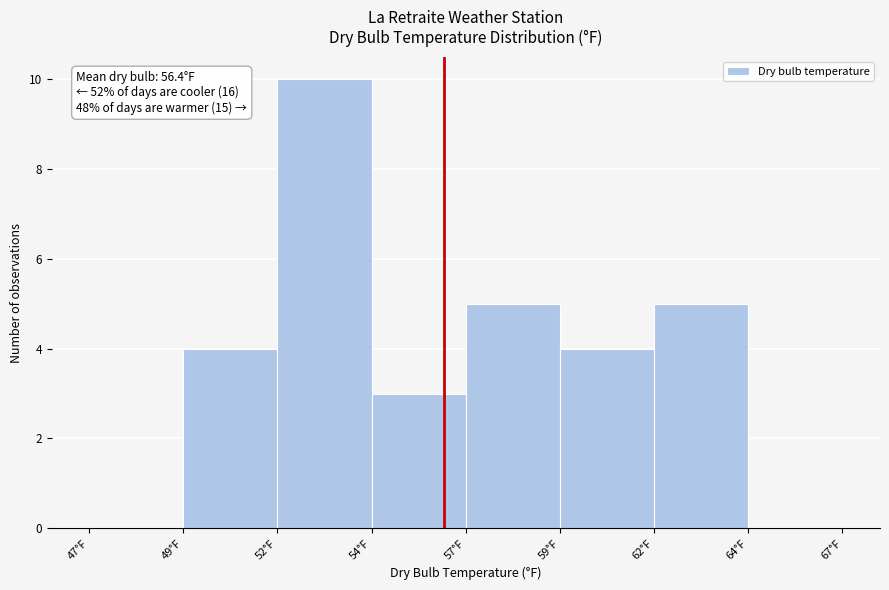

Reading left to right, list all the values displayed in this chart.

47°F=0	49°F=4	52°F=10	54°F=3	57°F=5	59°F=4	62°F=5	64°F=0